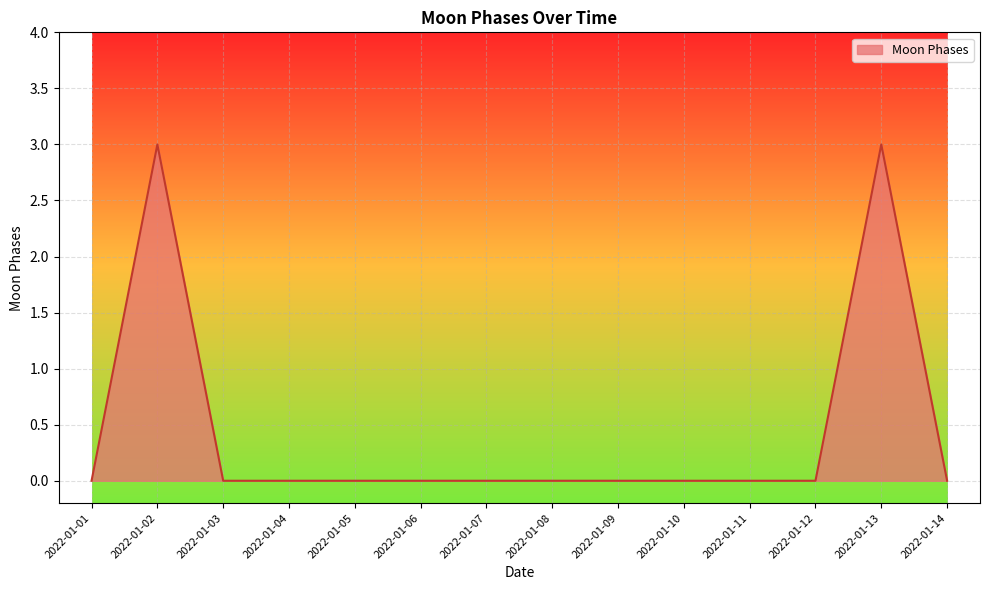

What is the greatest value displayed?

3